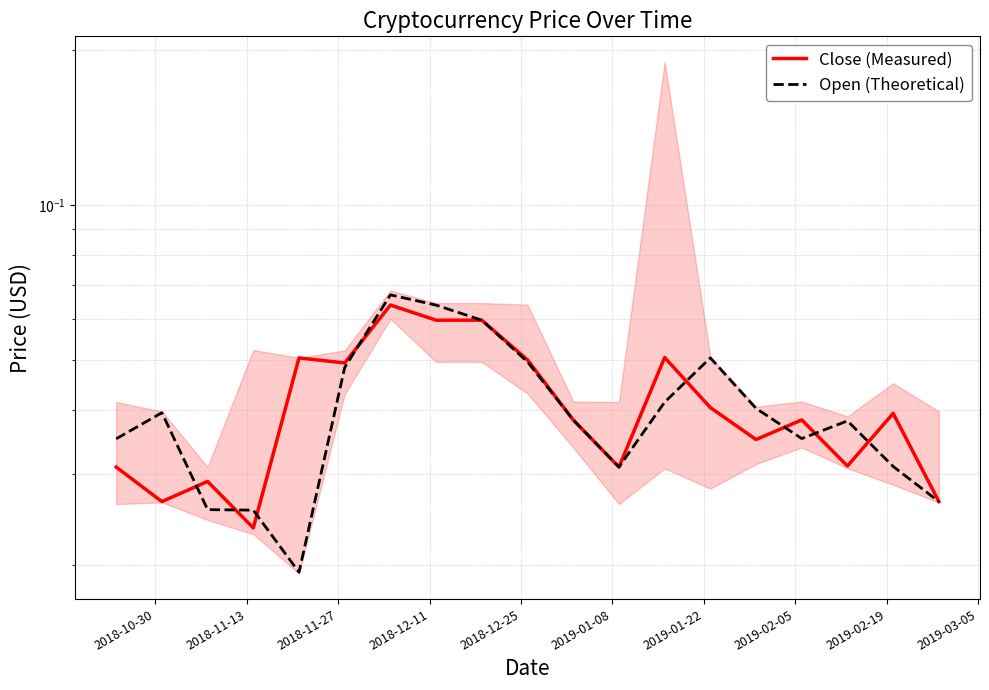

What are all the series names shown in the legend?

Close (Measured), Open (Theoretical)